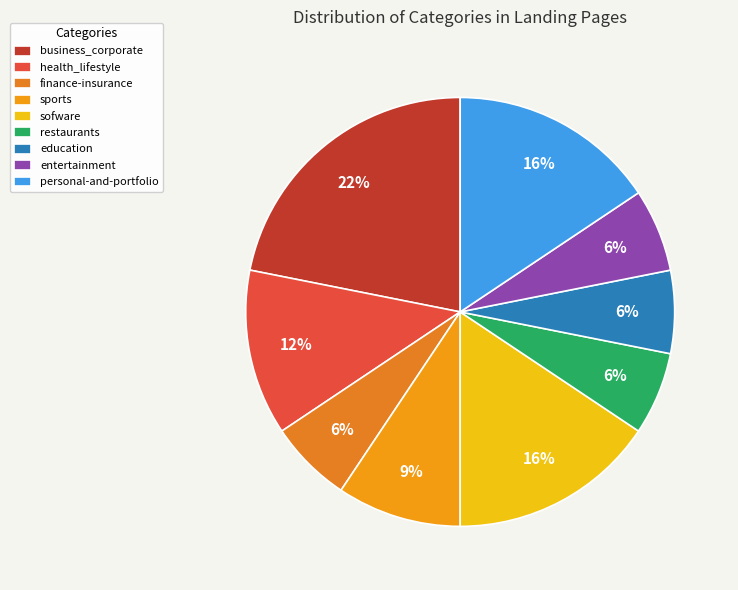

What portion of the pie excludes sports?

90.0%